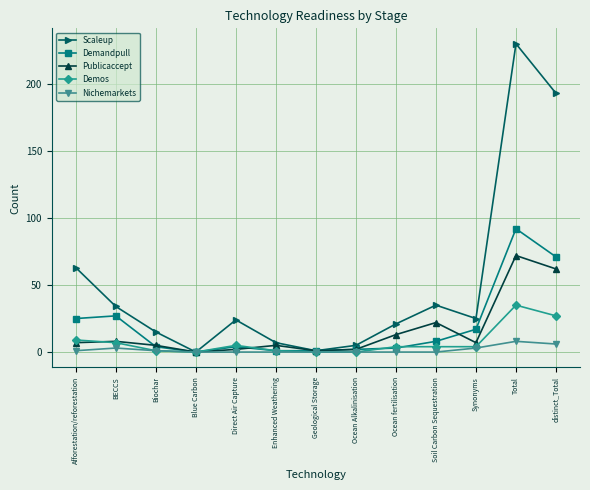

How many interior local valleys does the Scaleup series have?

3